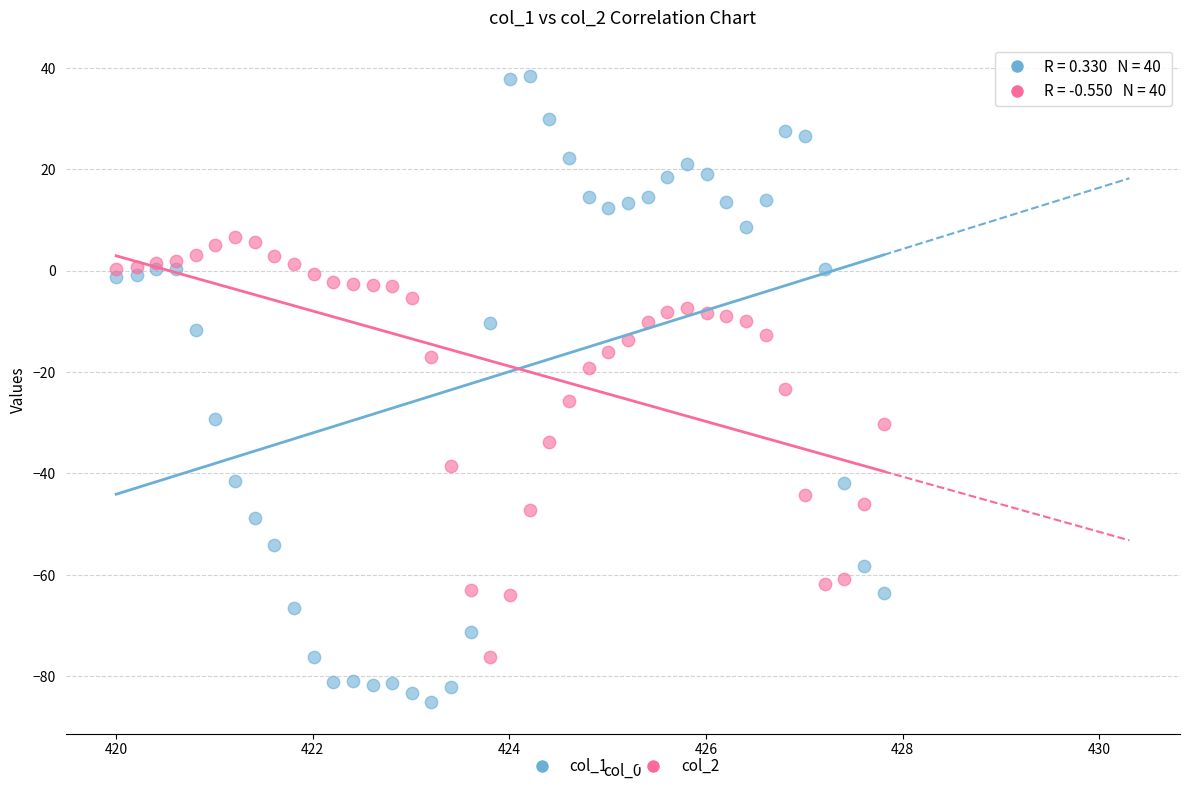

Which series contains the lowest Y value?

col_1